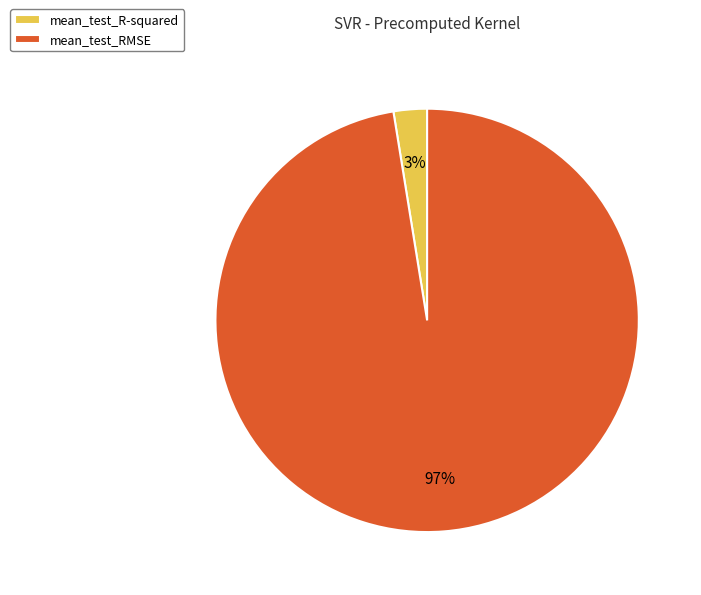

Do mean_test_R-squared and mean_test_RMSE together represent more than half of the pie?

Yes